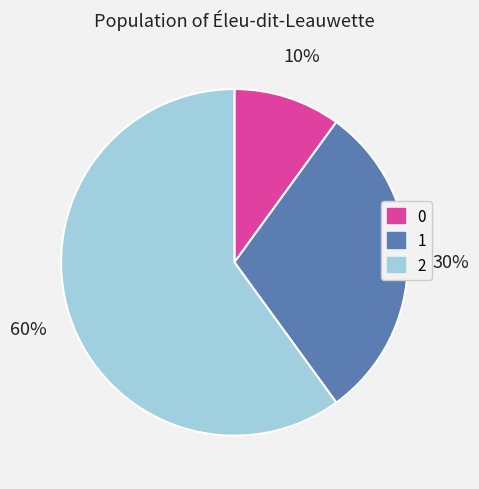

How many segments does this pie chart have?

3